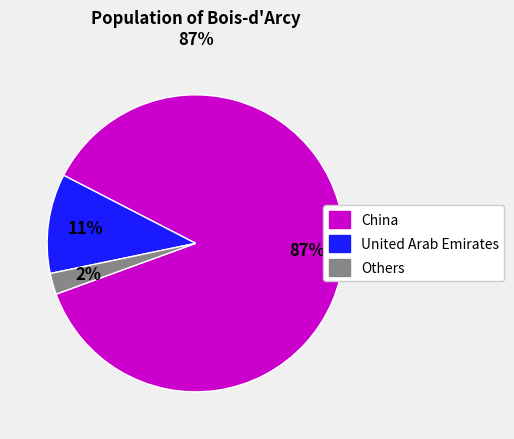

To the nearest percent, what is the combined percentage of China and United Arab Emirates?

98%